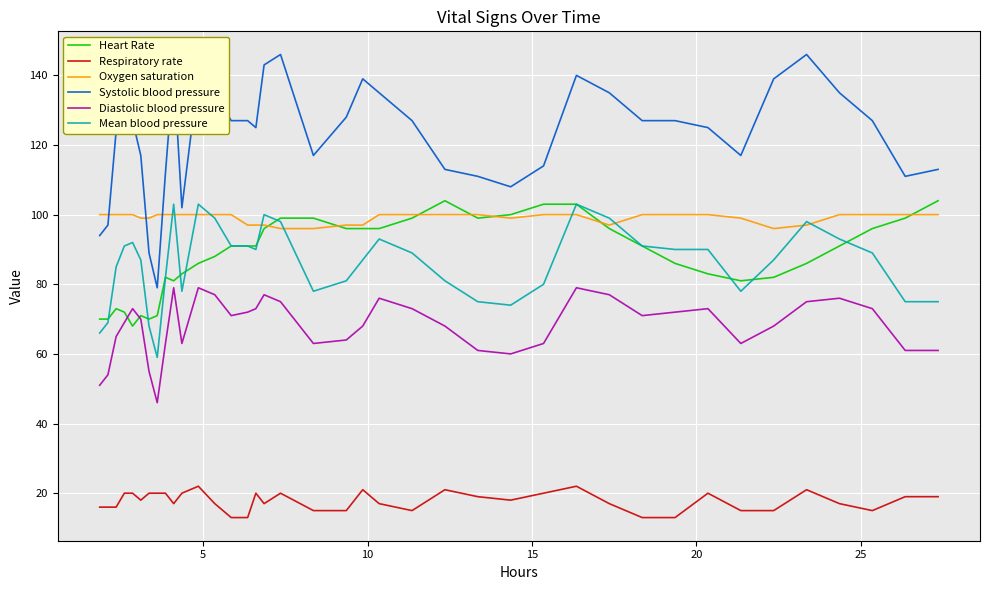

Which series has the widest spread of values?

Systolic blood pressure